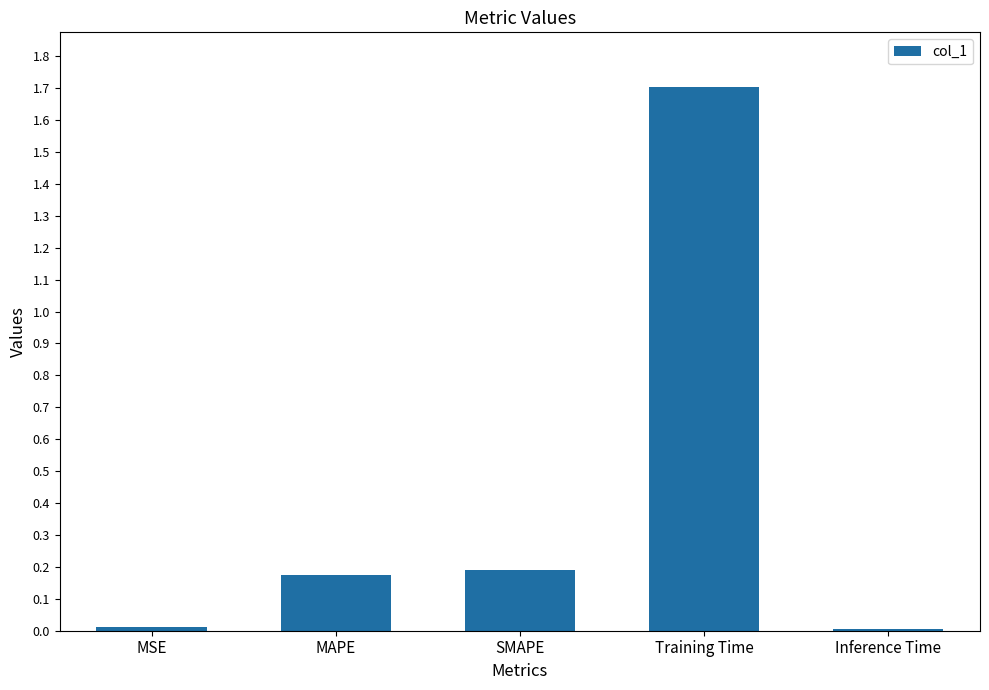

Are the bars grouped side by side (vs. stacked)?

No